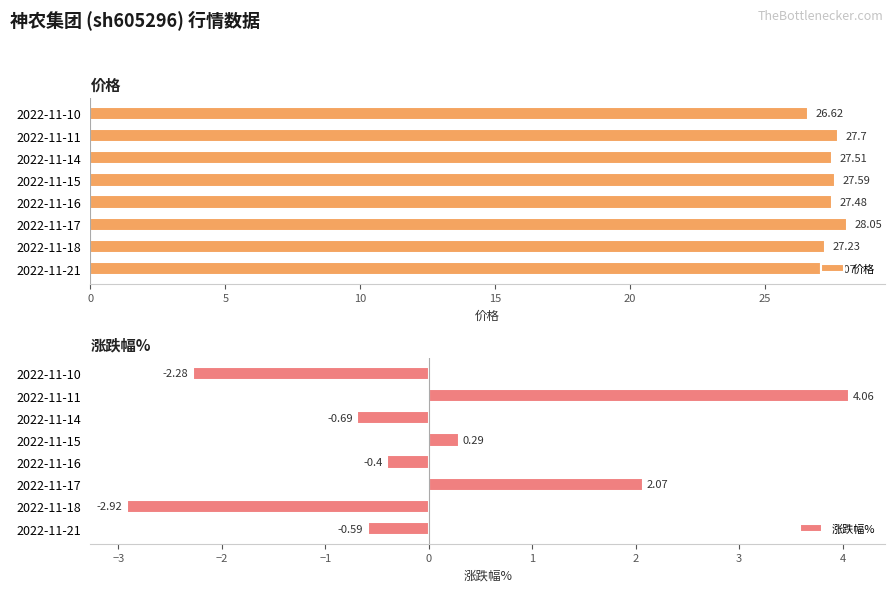

What is the average value of the 价格 series?

27.4